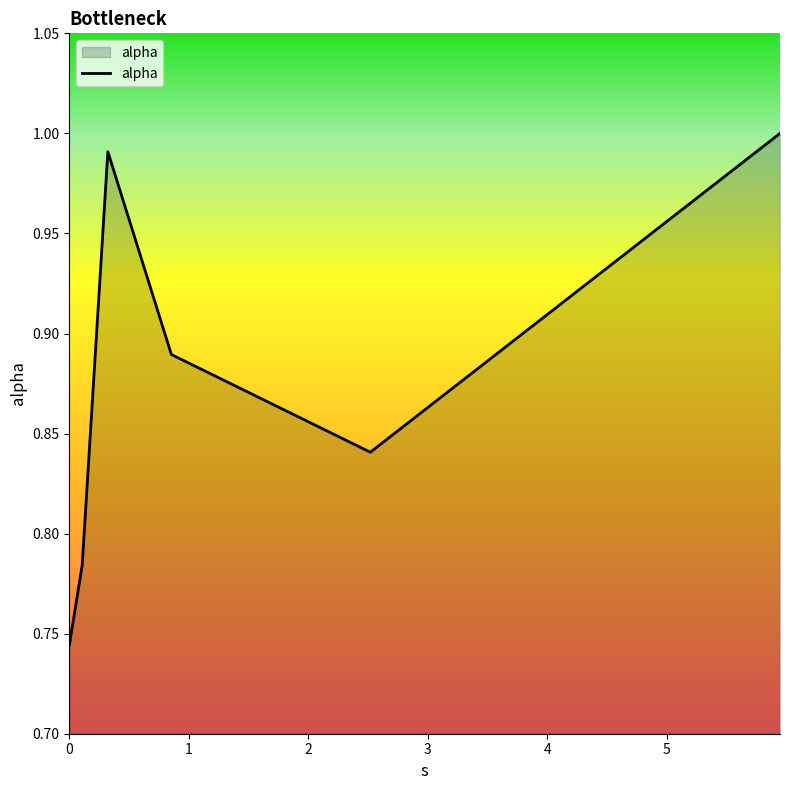

How many lines are shown in the chart?

1